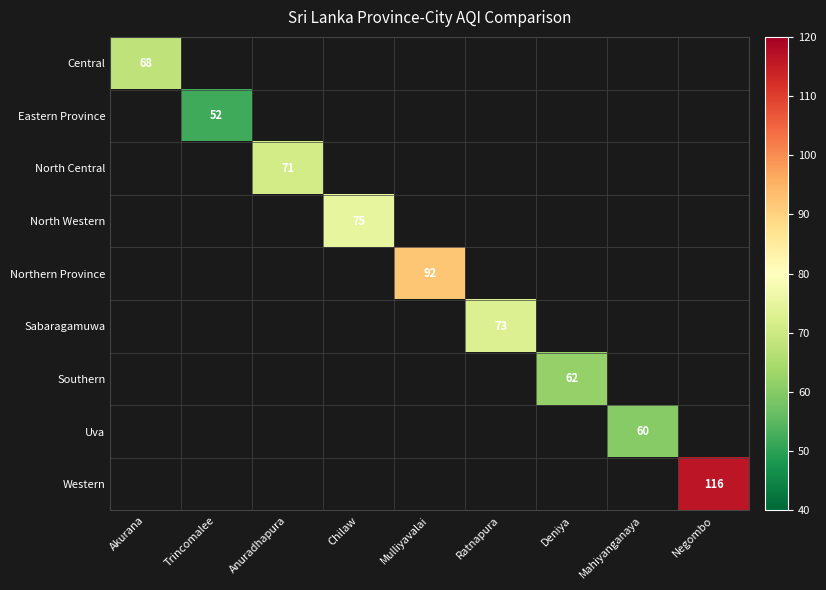

Is it true that North Central equals 71 at Anuradhapura?

True